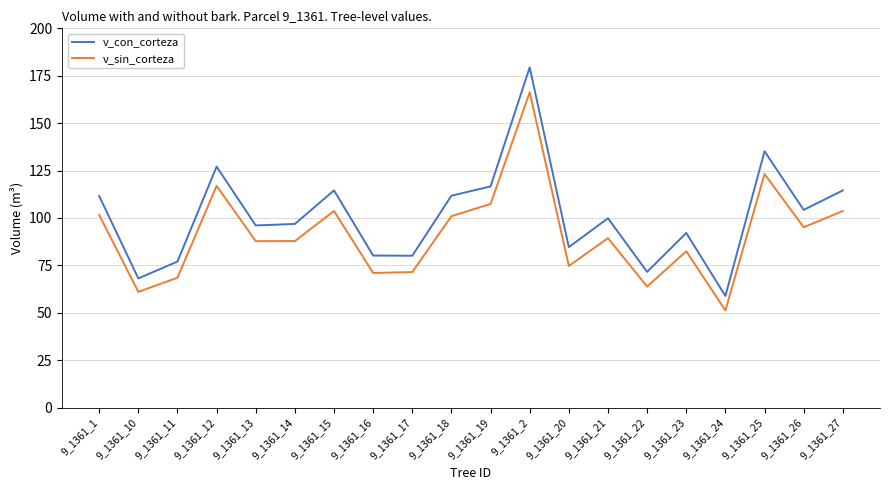

What position from the right is 9_1361_20?

8